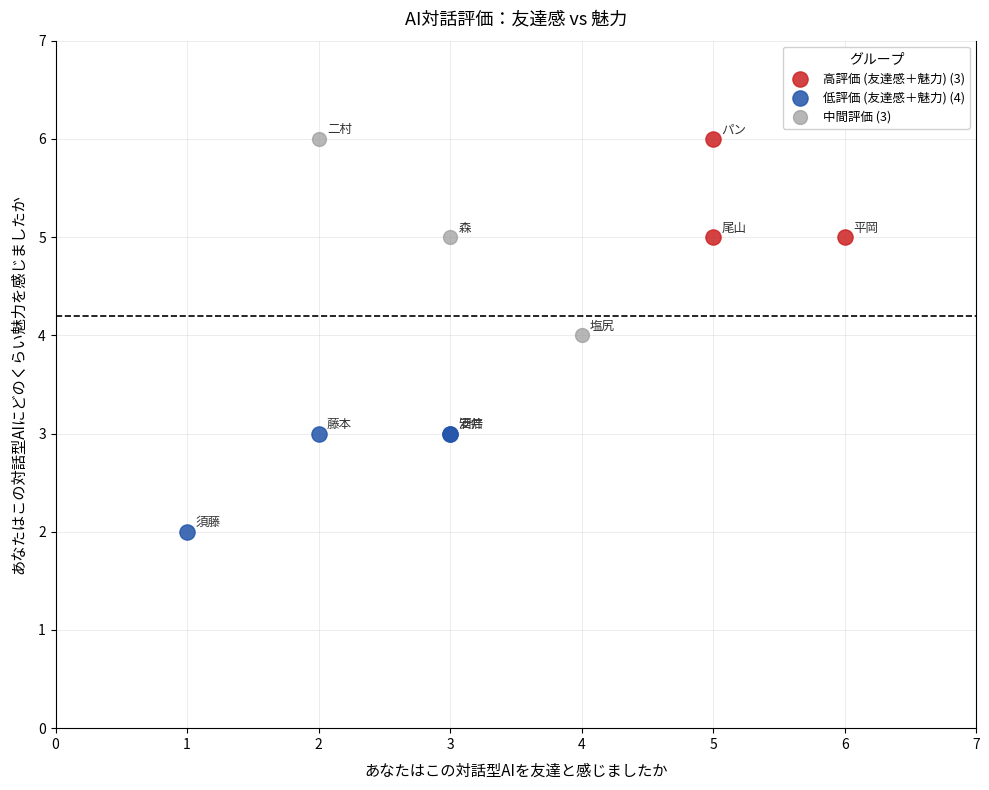

Which series reaches the minimum Y coordinate?

低評価 (友達感＋魅力) (4)